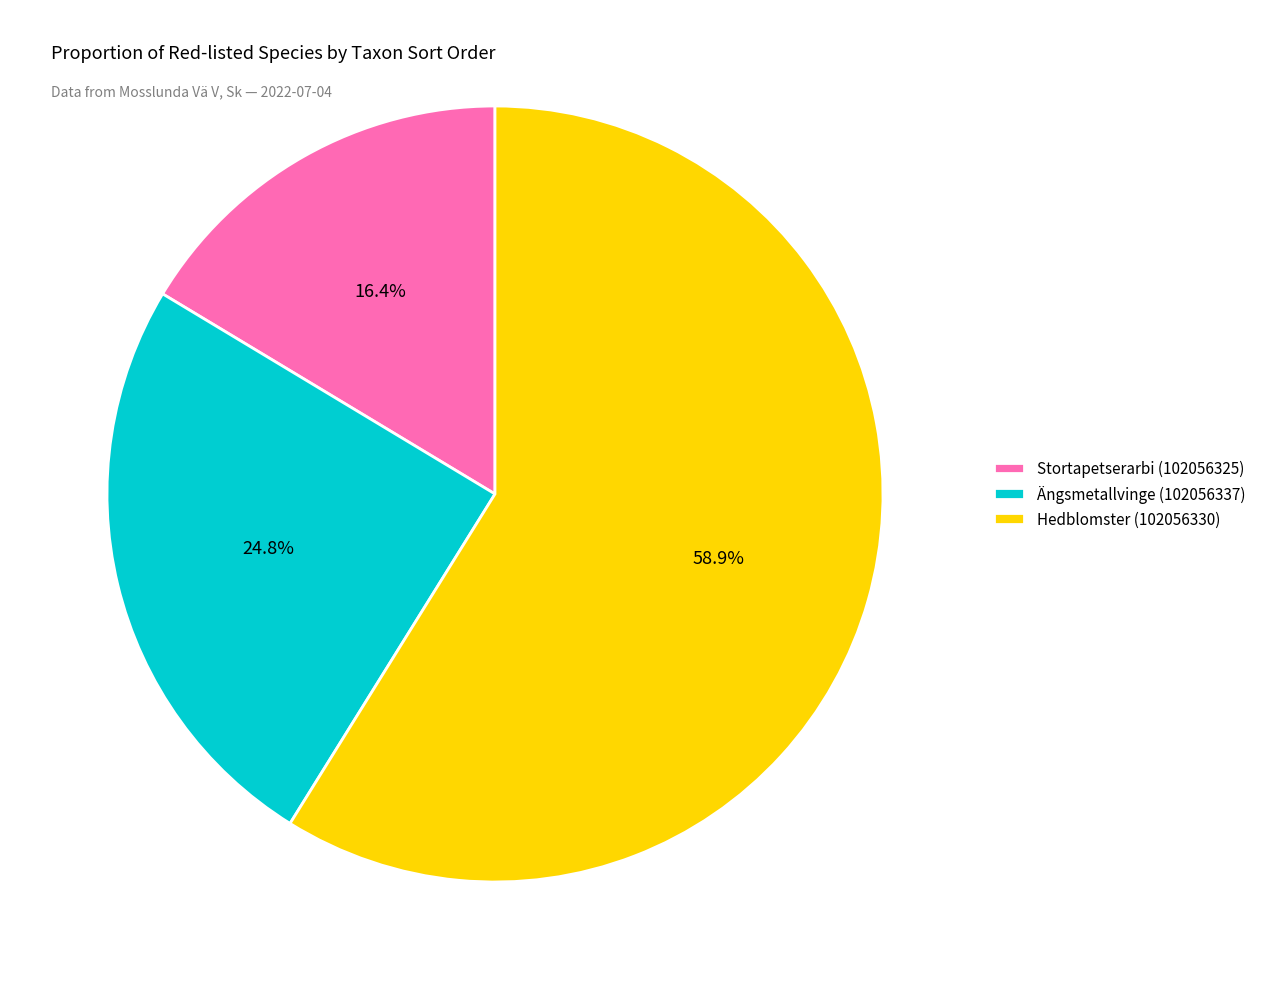

What is the largest slice in the pie chart?

Hedblomster (102056330)